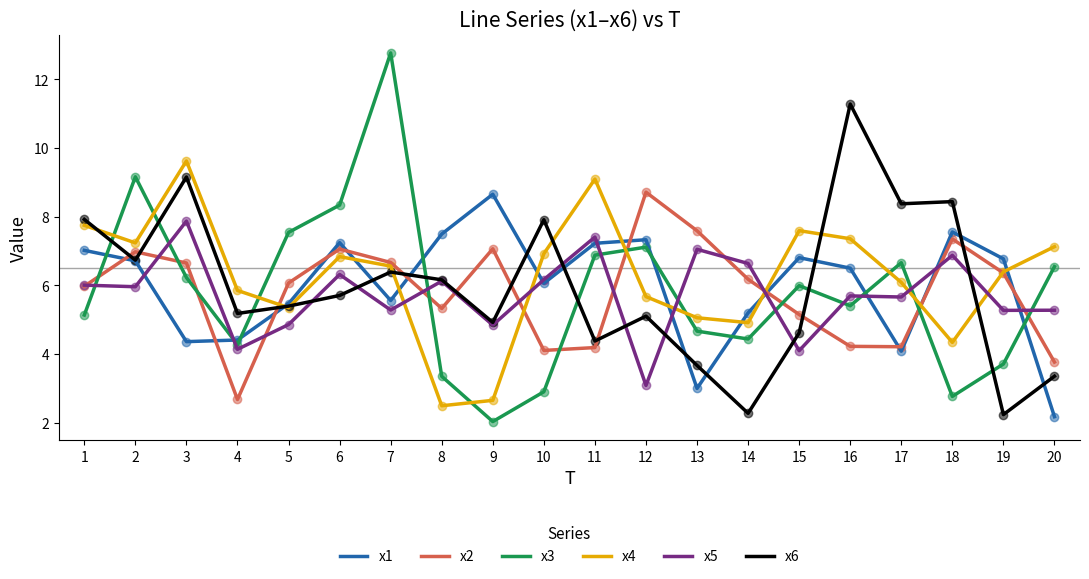

Which series changed the most between 1 and 17?

x1